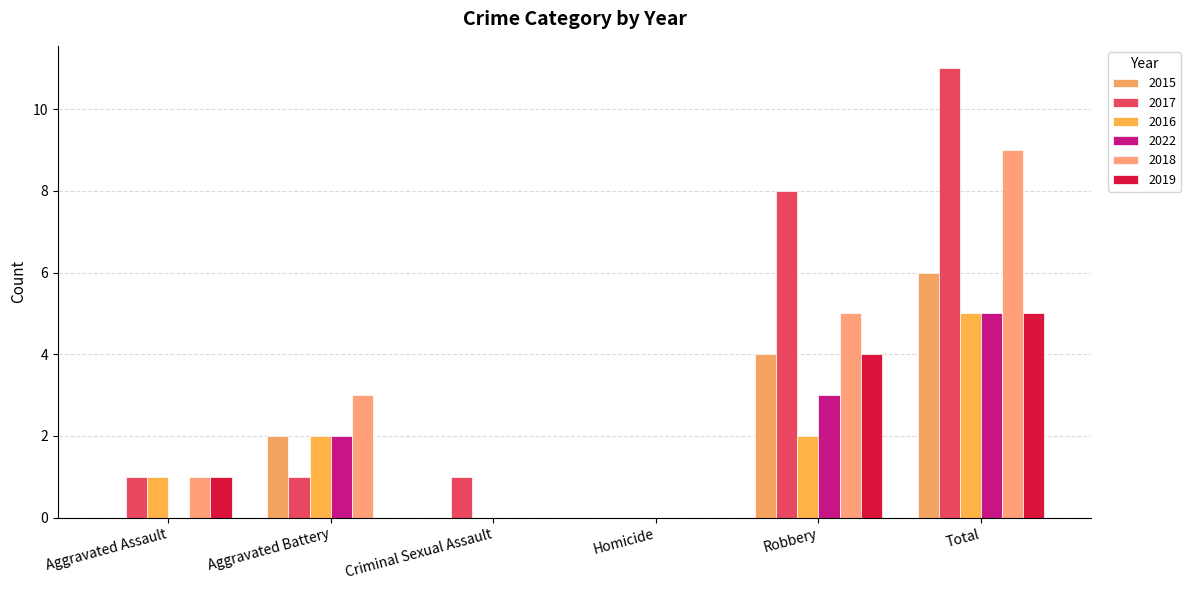

What is the total value across all series at Total?

41